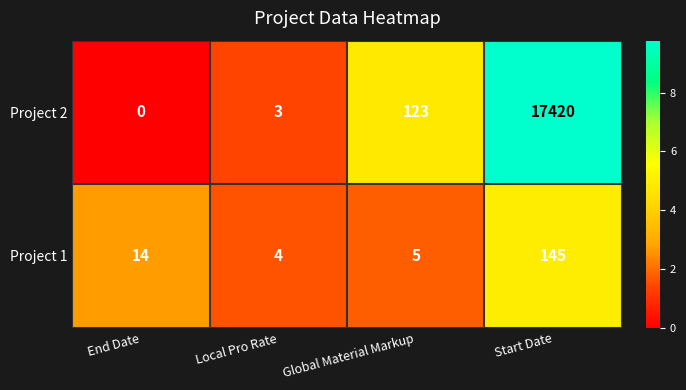

Reading right to left, extract all data points from this chart.

Project 2: Start Date=17420	Global Material Markup=123	Local Pro Rate=3	End Date=0
Project 1: Start Date=145	Global Material Markup=5	Local Pro Rate=4	End Date=14